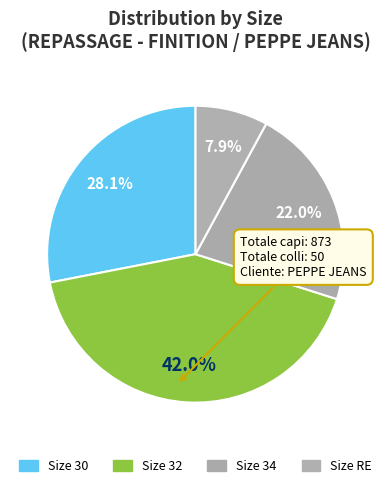

How many segments does this pie chart have?

4